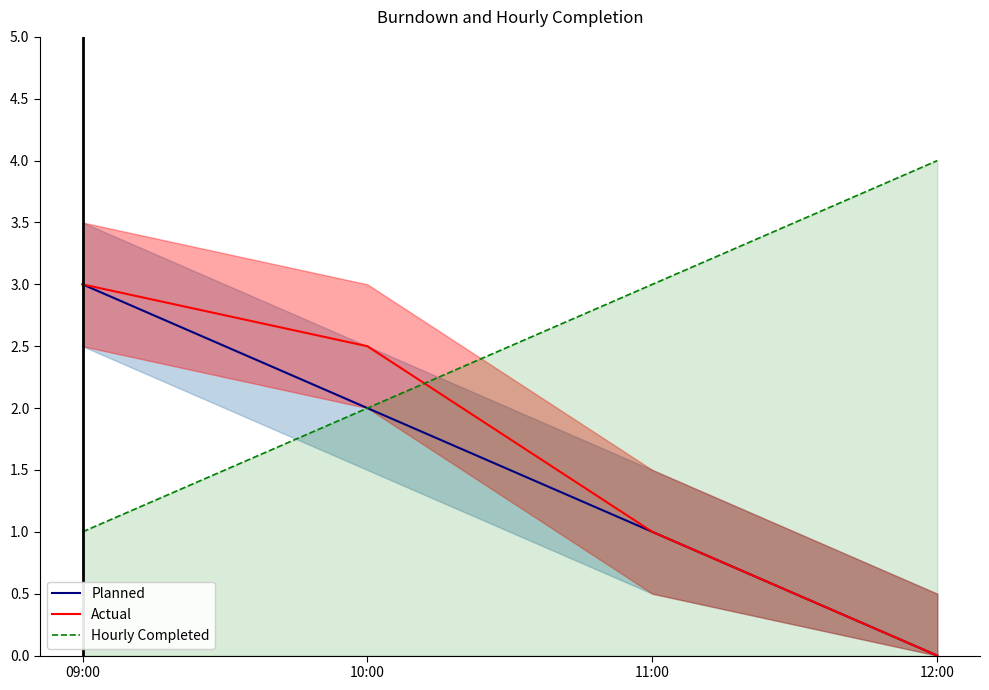

What is the maximum value for Planned?

3.0